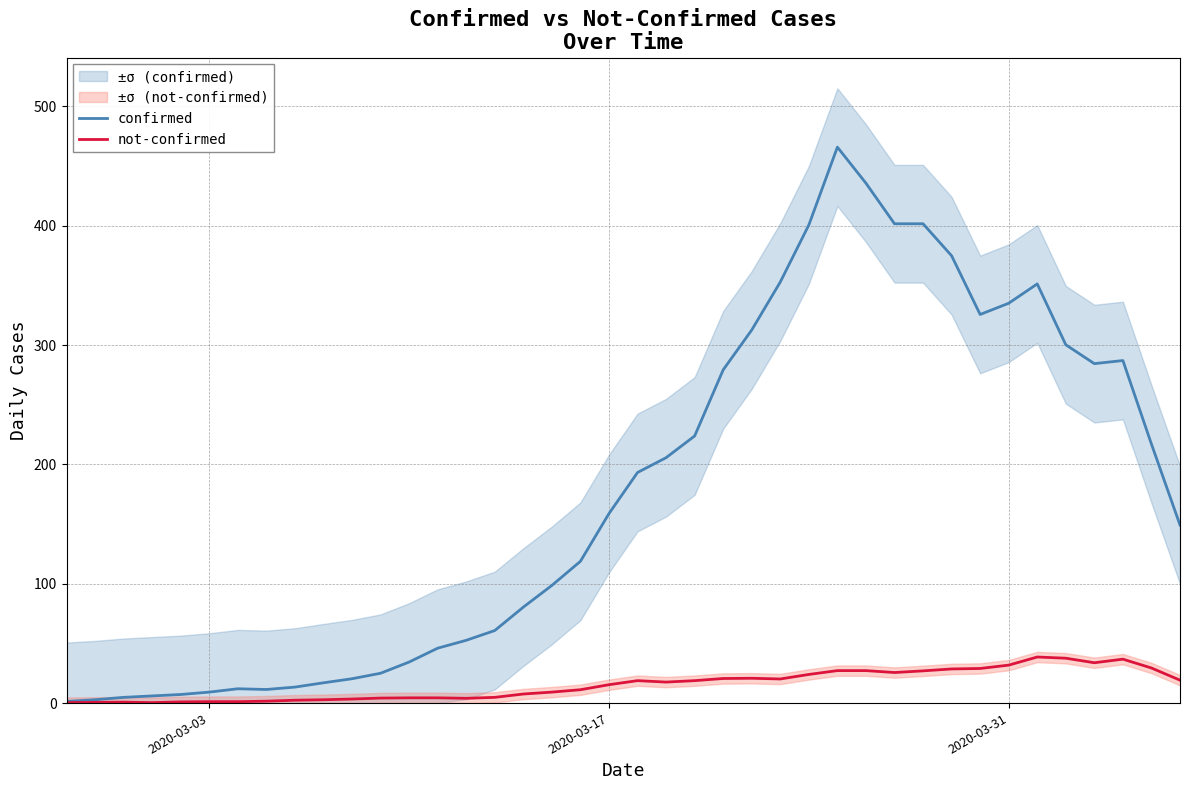

True or false: not-confirmed and confirmed intersect in this chart.

False